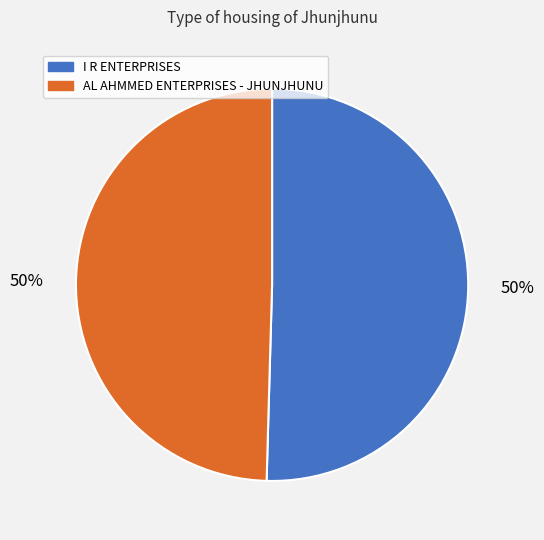

Approximately how many times larger is the value at I R ENTERPRISES compared to AL AHMMED ENTERPRISES - JHUNJHUNU?

1.0